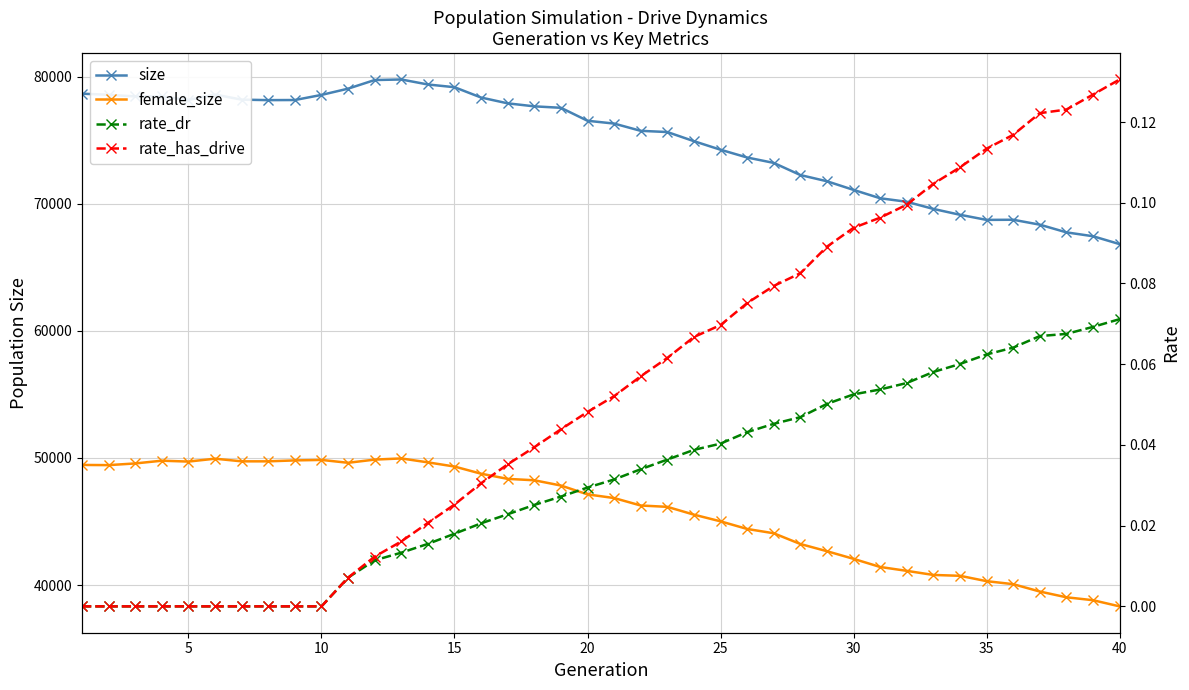

True or false: rate_has_drive has a value of 0.2 at 37.

False